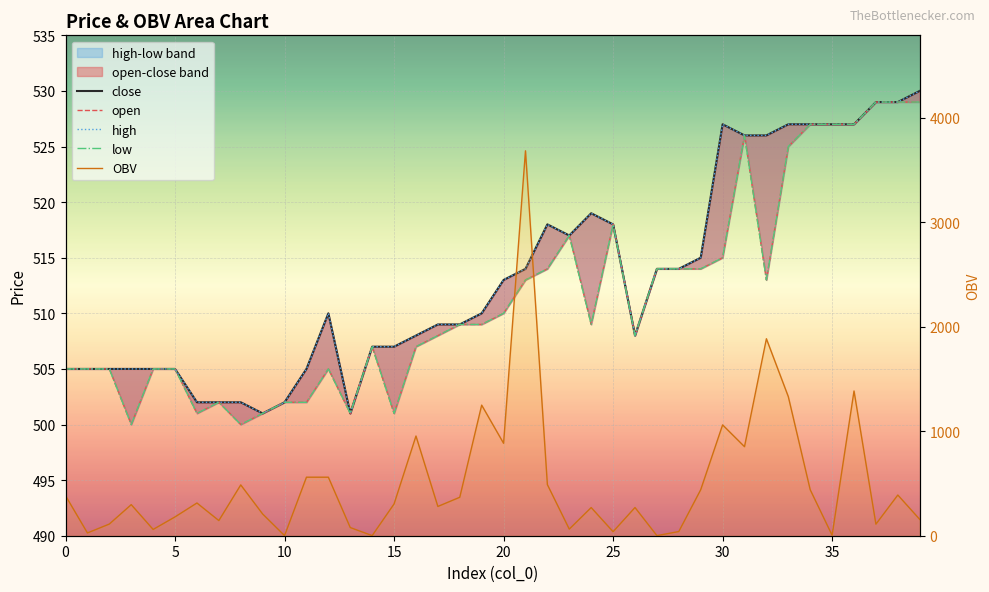

True or false: close has a value of 514.0 at 27.

True